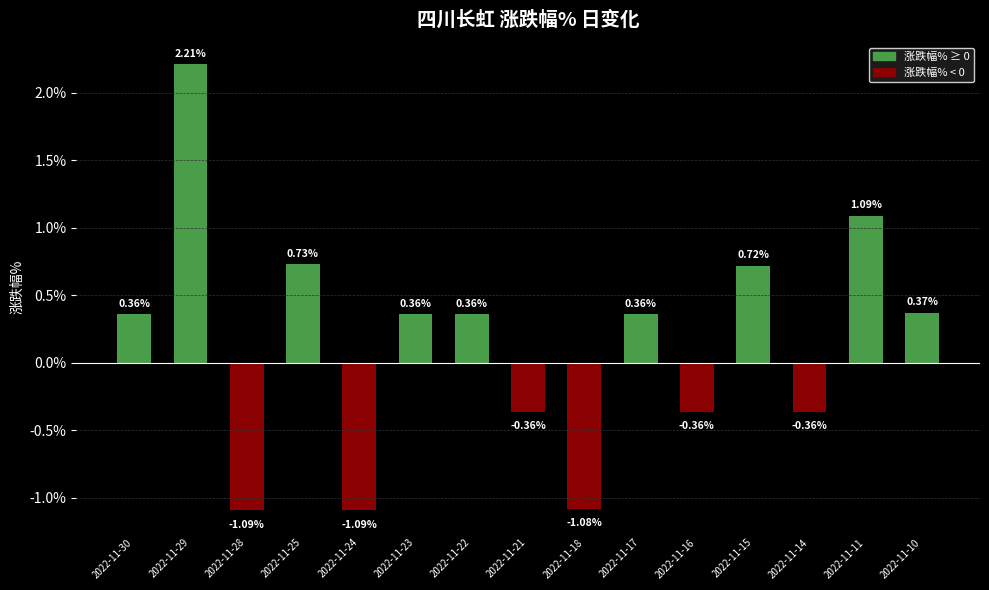

The value at 2022-11-23 is 0.5. True or false?

False